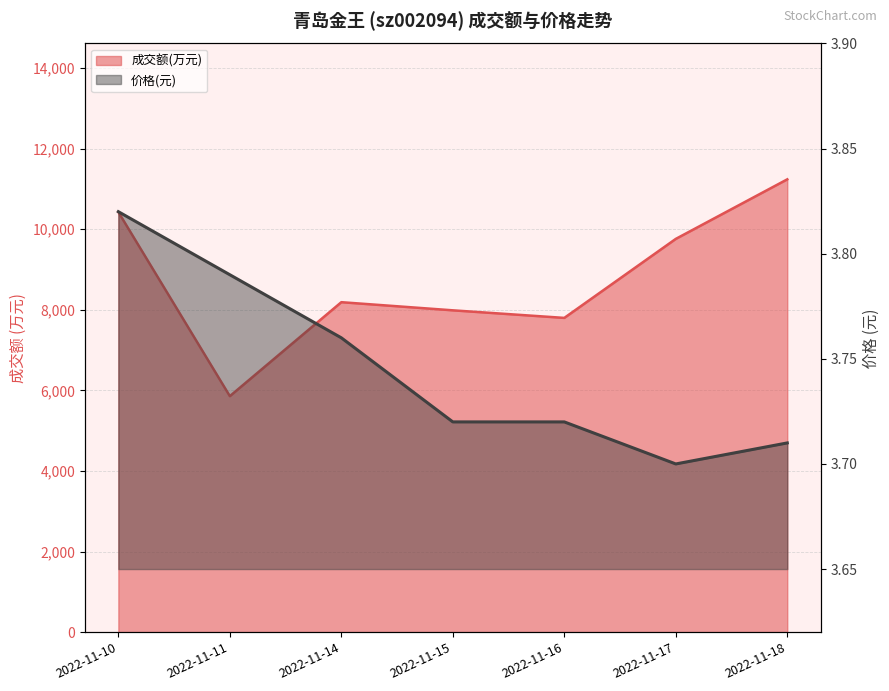

The 价格 series shows 3.8 at 2022-11-14. True or false?

True